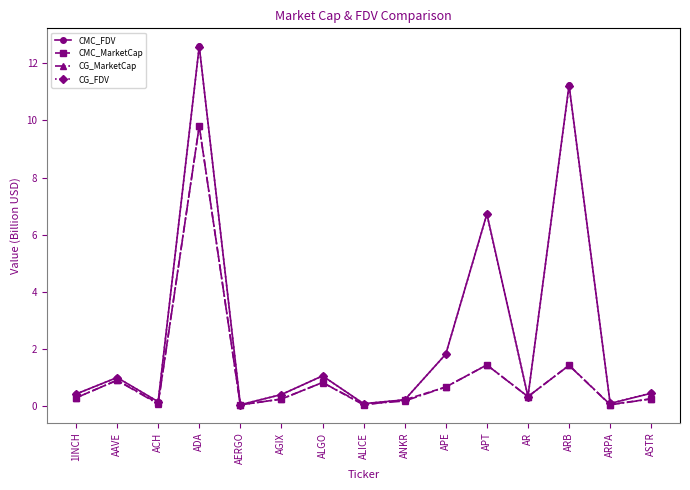

What is the maximum value for CG_MarketCap?

9.8